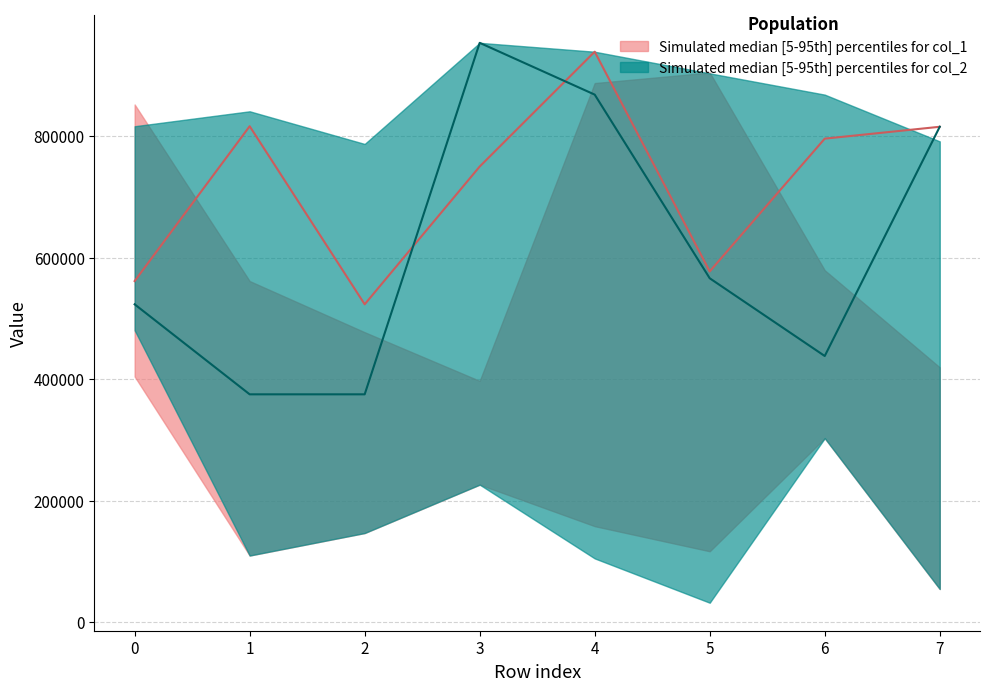

True or false: col_1_upper and col_1_mid intersect in this chart.

True